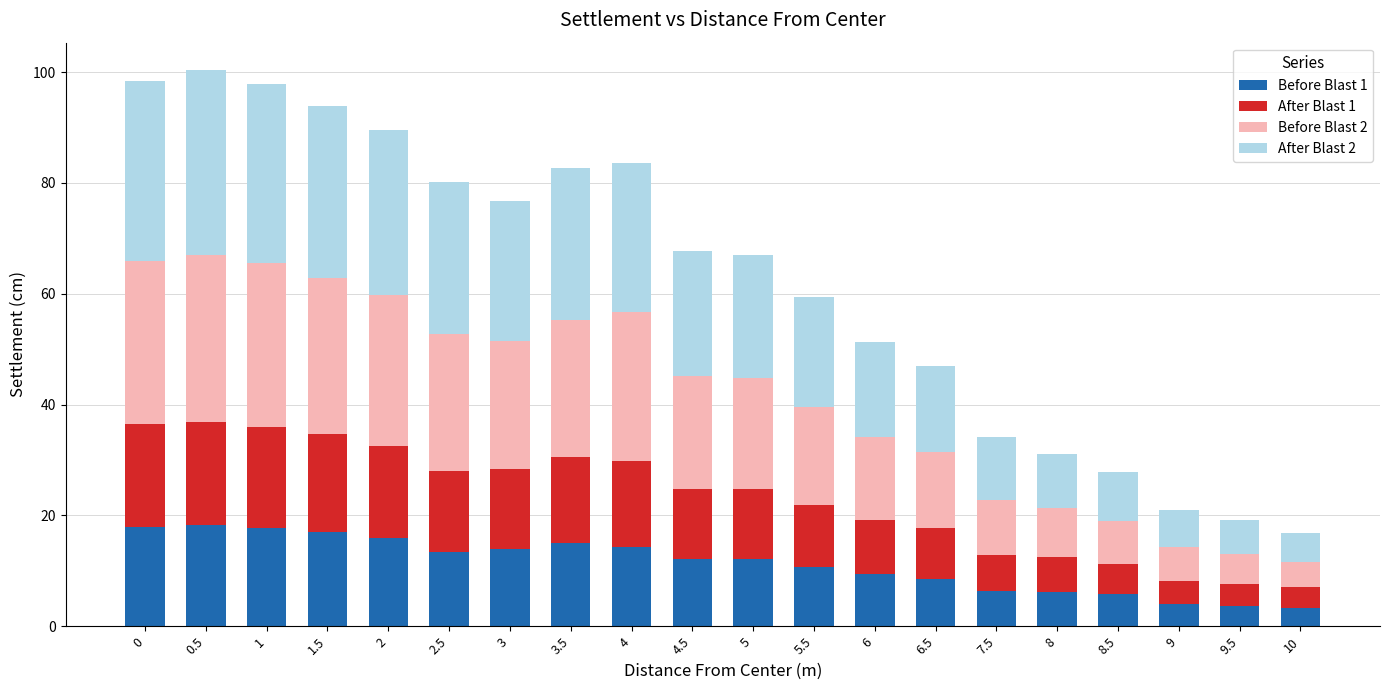

What is the maximum value for Before Blast 1?

18.3